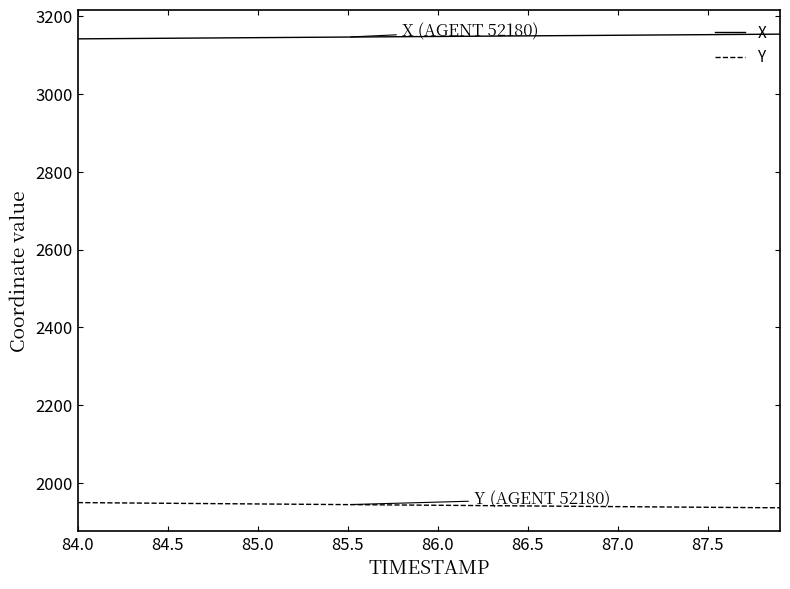

Which series has the largest total across all categories?

X